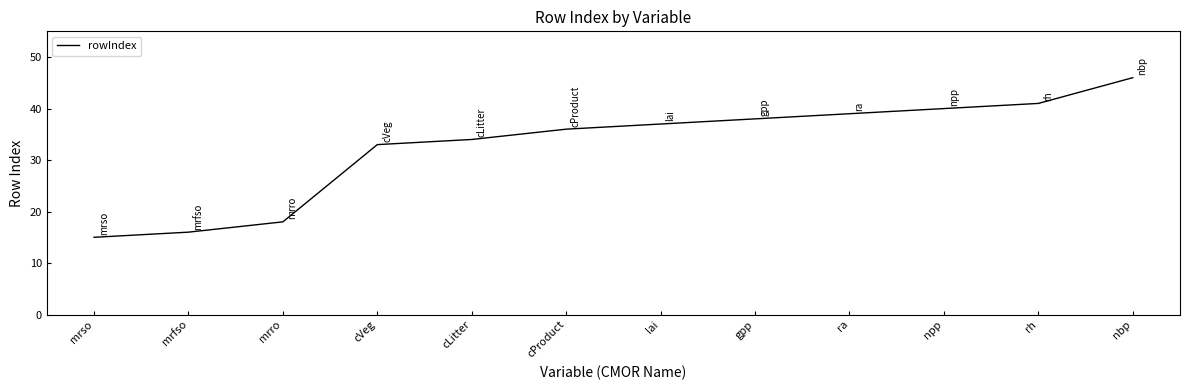

How many values are below 37?

6